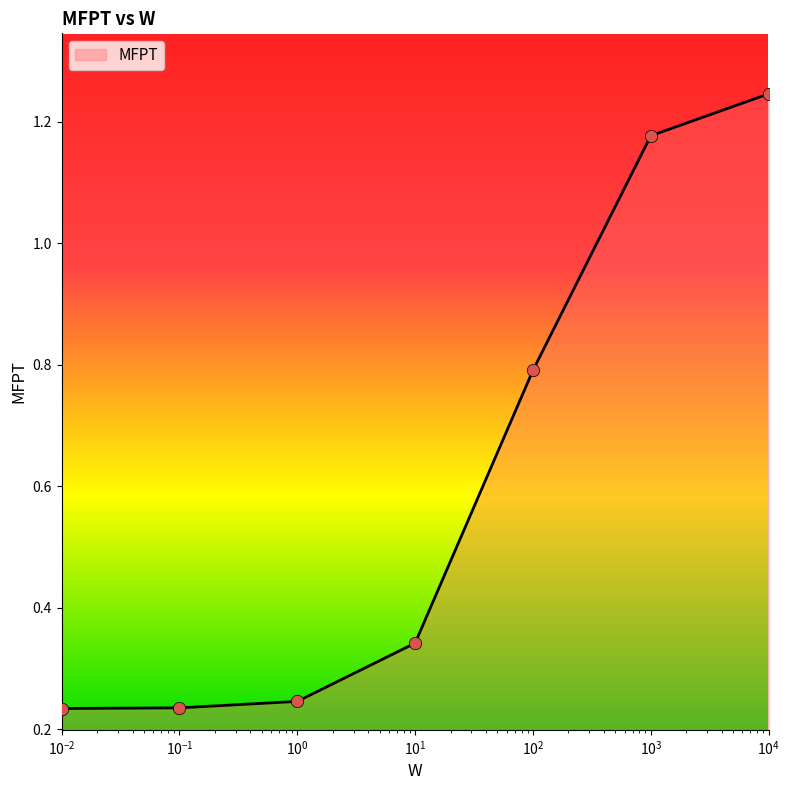

What is the difference between the second highest and second lowest values?

0.9